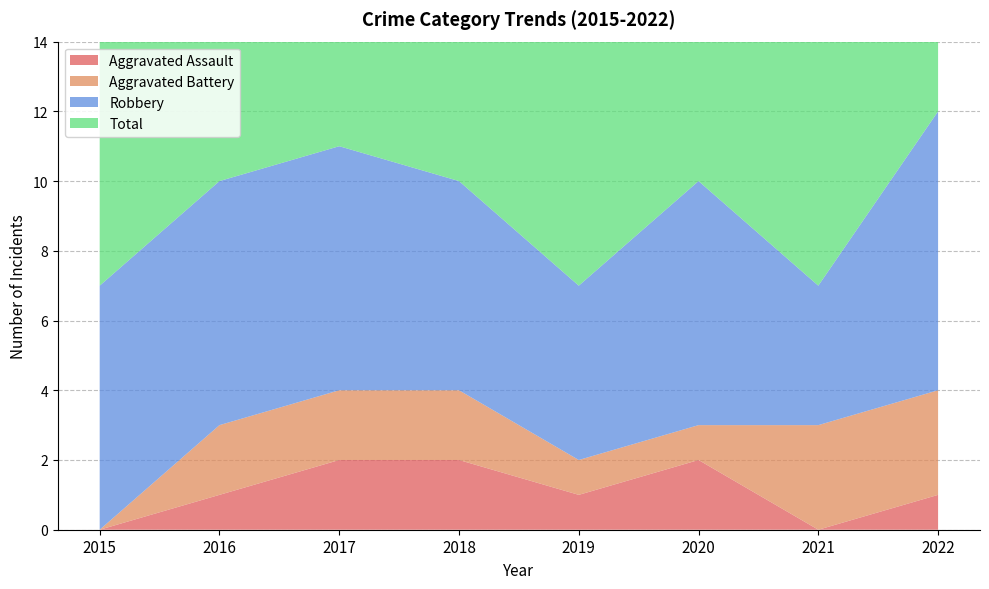

Reading left to right, transcribe all the data shown in this chart.

Aggravated Assault: 2015=0	2016=1	2017=2	2018=2	2019=1	2020=2	2021=0	2022=1
Aggravated Battery: 2015=0	2016=2	2017=2	2018=2	2019=1	2020=1	2021=3	2022=3
Robbery: 2015=7	2016=7	2017=7	2018=6	2019=5	2020=7	2021=4	2022=8
Total: 2015=7	2016=10	2017=11	2018=10	2019=7	2020=10	2021=7	2022=12